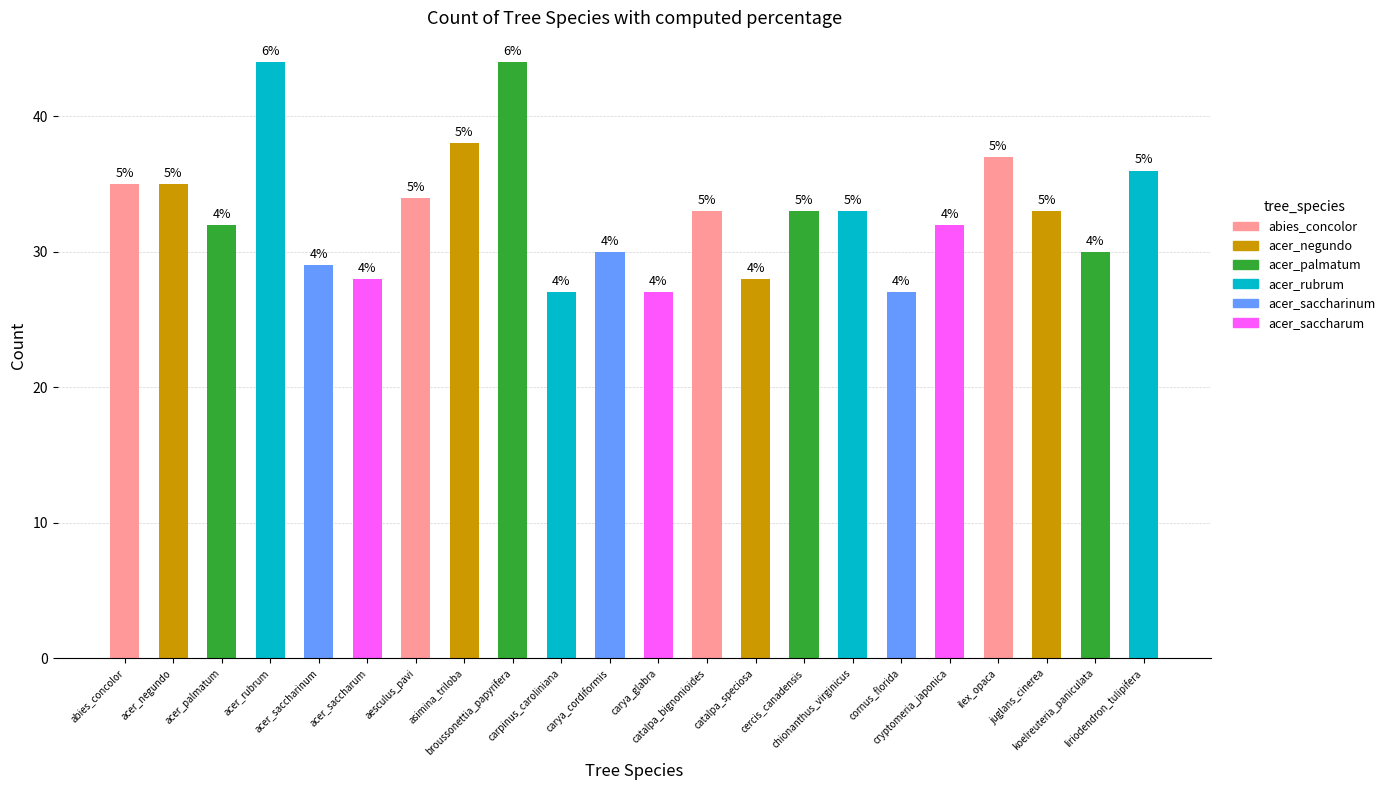

What is the label of the 8th bar from the left?

asimina_triloba